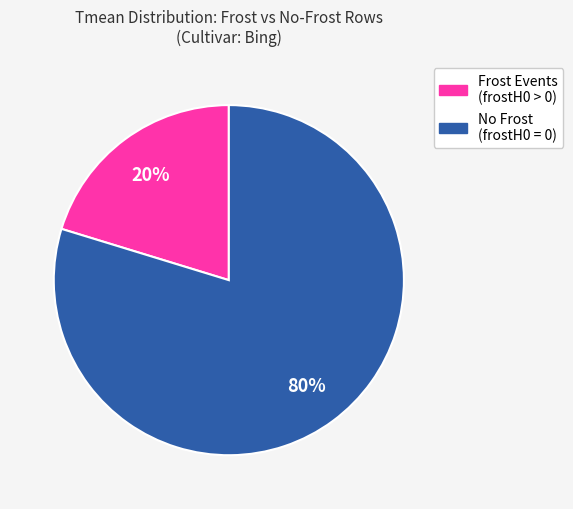

How many segments does this pie chart have?

2